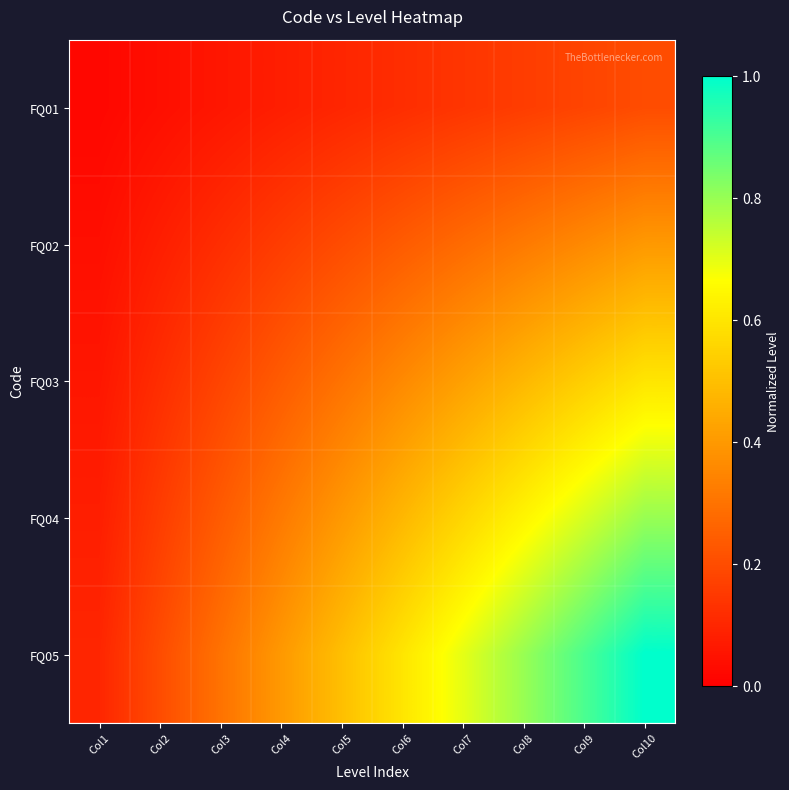

Reading right to left, transcribe all the data shown in this chart.

FQ01: Col10=0.2	Col9=0.2	Col8=0.2	Col7=0.1	Col6=0.1	Col5=0.1	Col4=0.1	Col3=0.1	Col2=0.0	Col1=0.0
FQ02: Col10=0.4	Col9=0.4	Col8=0.3	Col7=0.3	Col6=0.2	Col5=0.2	Col4=0.2	Col3=0.1	Col2=0.1	Col1=0.0
FQ03: Col10=0.6	Col9=0.5	Col8=0.5	Col7=0.4	Col6=0.4	Col5=0.3	Col4=0.2	Col3=0.2	Col2=0.1	Col1=0.1
FQ04: Col10=0.8	Col9=0.7	Col8=0.6	Col7=0.6	Col6=0.5	Col5=0.4	Col4=0.3	Col3=0.2	Col2=0.2	Col1=0.1
FQ05: Col10=1.0	Col9=0.9	Col8=0.8	Col7=0.7	Col6=0.6	Col5=0.5	Col4=0.4	Col3=0.3	Col2=0.2	Col1=0.1